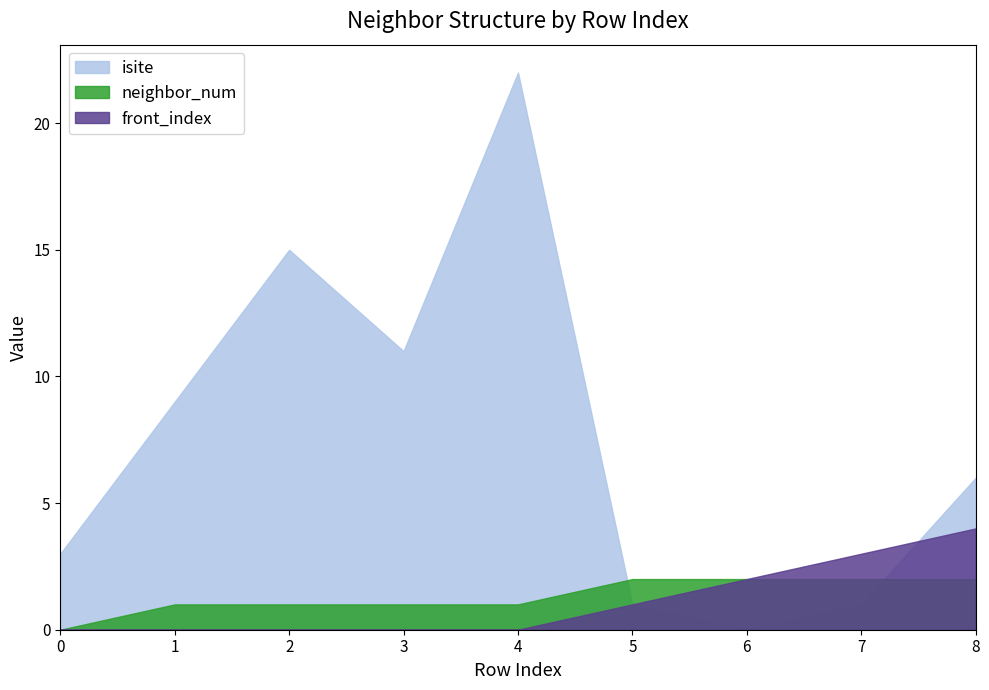

Reading left to right, transcribe all the data shown in this chart.

isite: 0=3	1=9	2=15	3=11	4=22	5=1	6=0	7=1	8=6
neighbor_num: 0=0	1=1	2=1	3=1	4=1	5=2	6=2	7=2	8=2
front_index: 0=0	1=0	2=0	3=0	4=0	5=1	6=2	7=3	8=4